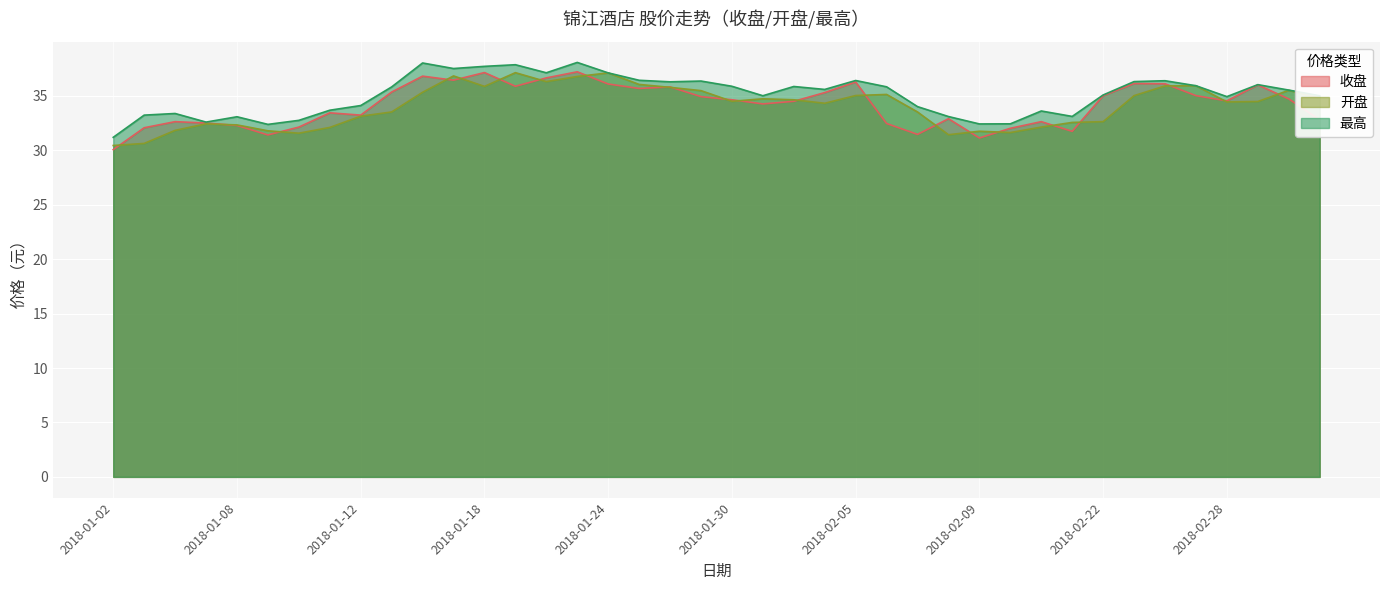

What is the sum of the 最高 values at 2018-02-02 and 2018-01-22?

72.7